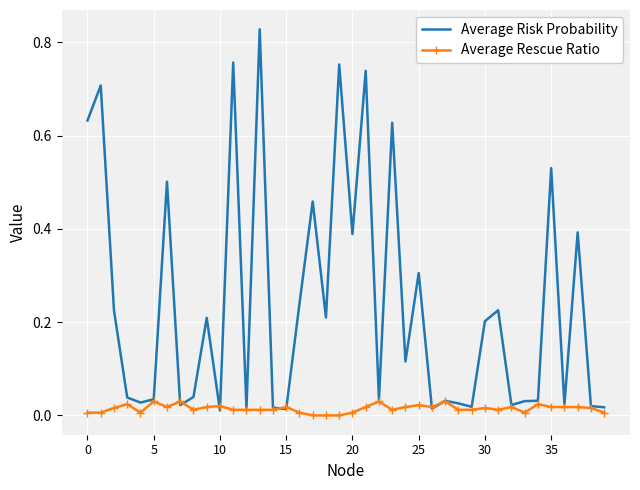

Which series has the largest range (max minus min)?

Average Risk Probability